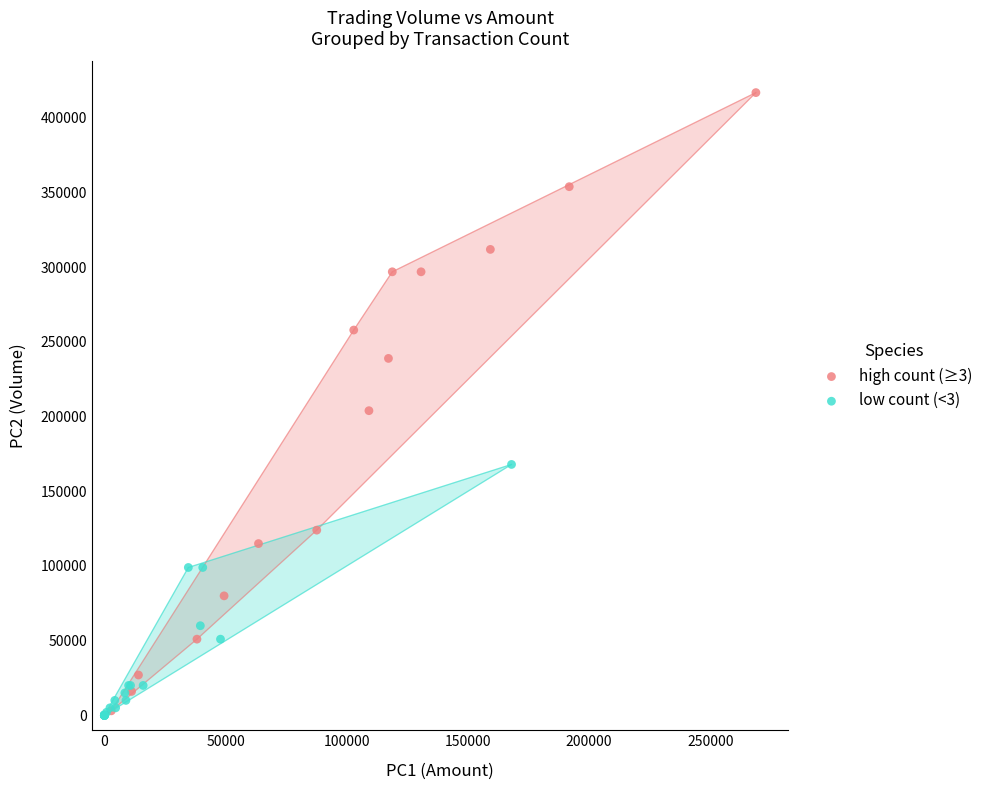

Which series reaches the maximum Y coordinate?

high count (≥3)